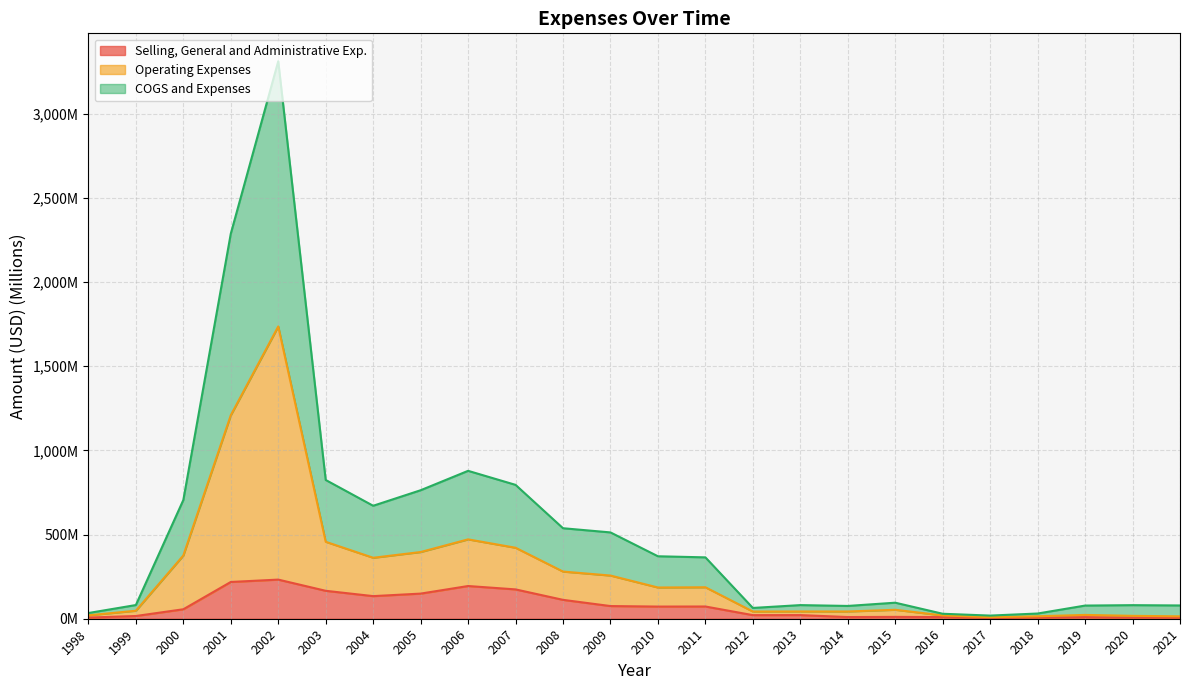

True or false: COGS and Expenses and Selling, General and Administrative Exp. cross at least once.

False